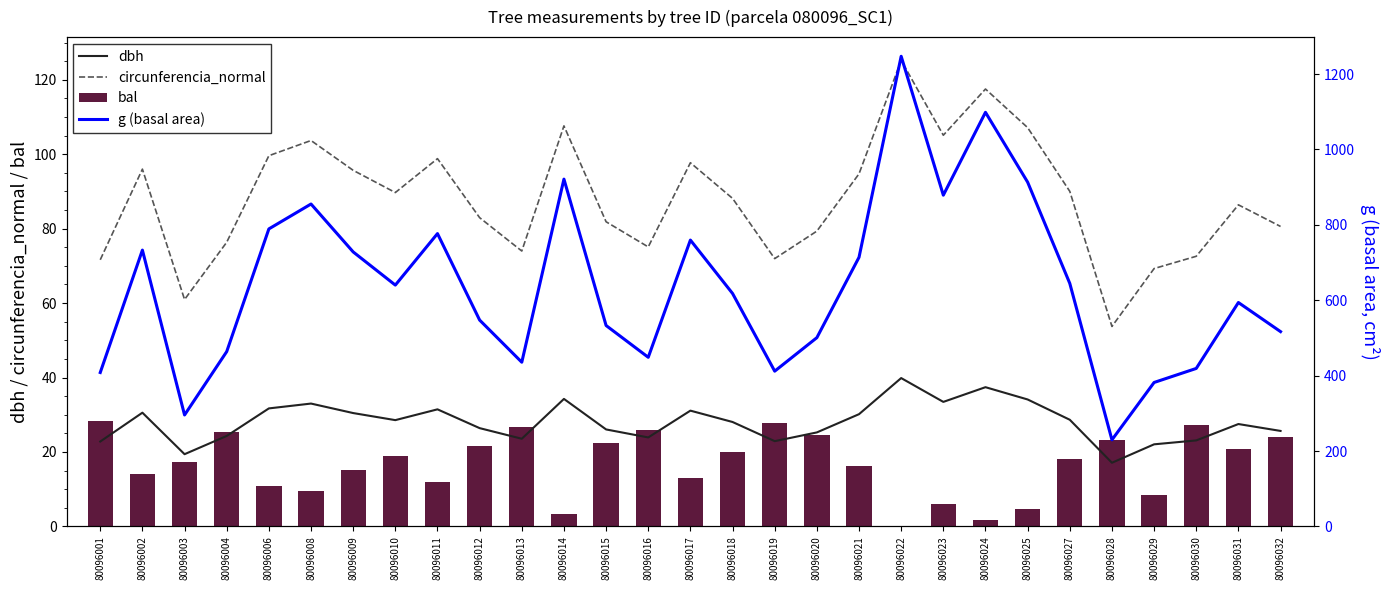

The bal series shows 27.3 at 80096030. True or false?

True